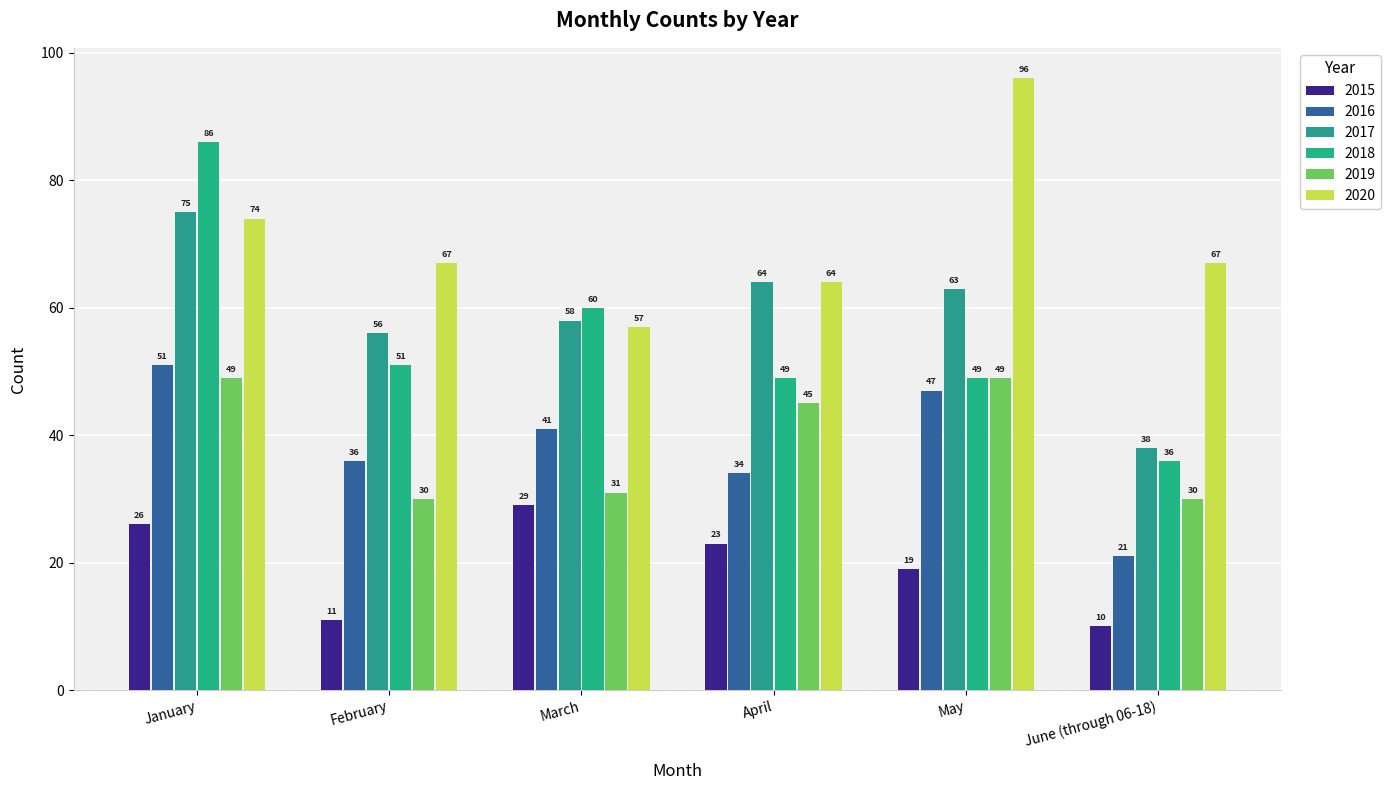

What is the maximum value shown in the chart?

96